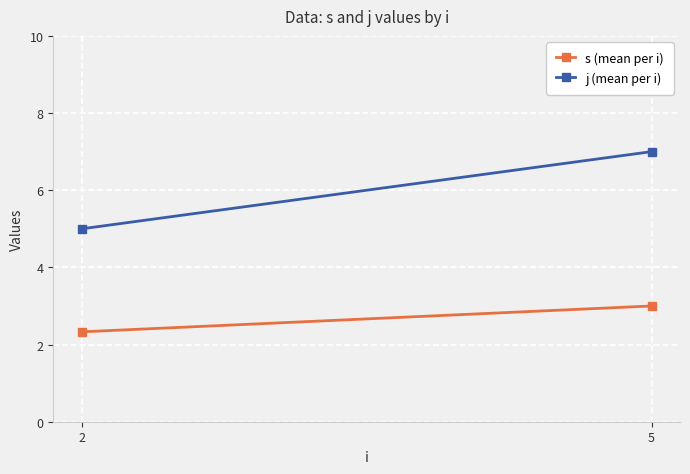

Between 5 and 2, which is larger?

5